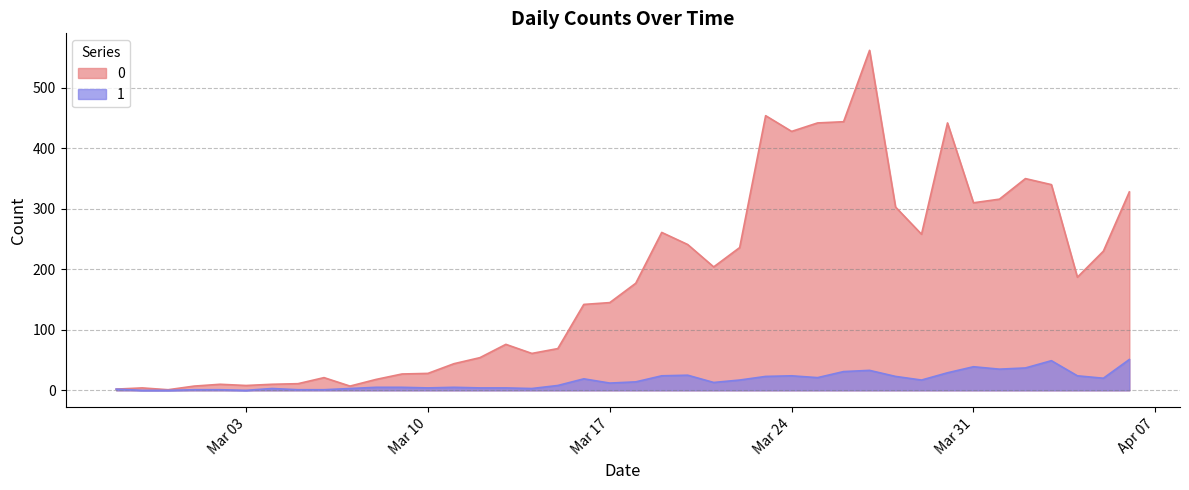

True or false: 1 has a value of 4 at 2020-03-13.

True